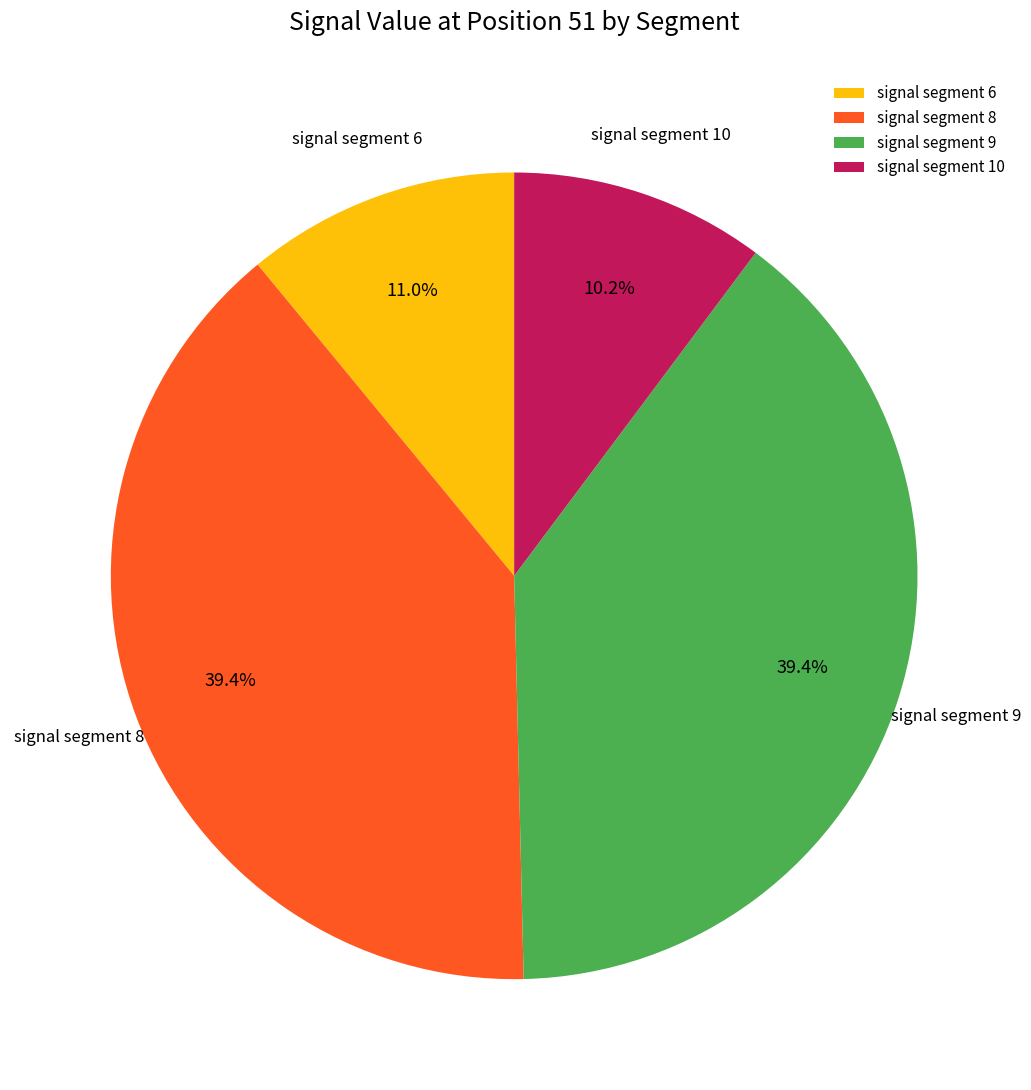

What portion of the pie excludes signal segment 10?

89.8%